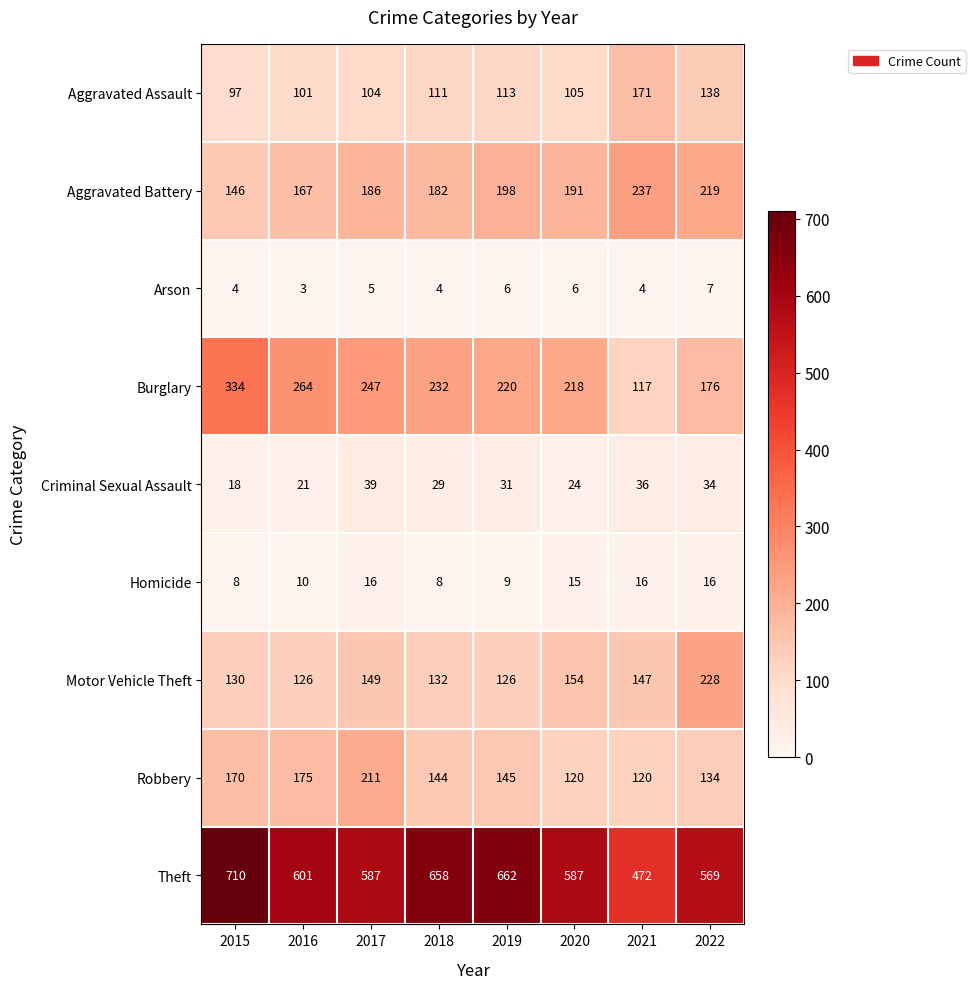

Count the number of data series in this chart.

9